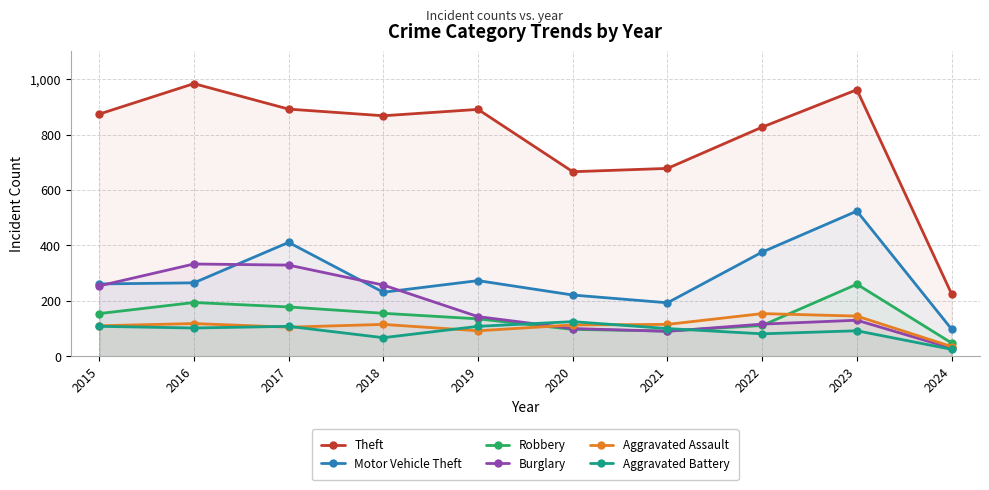

True or false: Aggravated Assault has more than 1 interior local peaks.

True